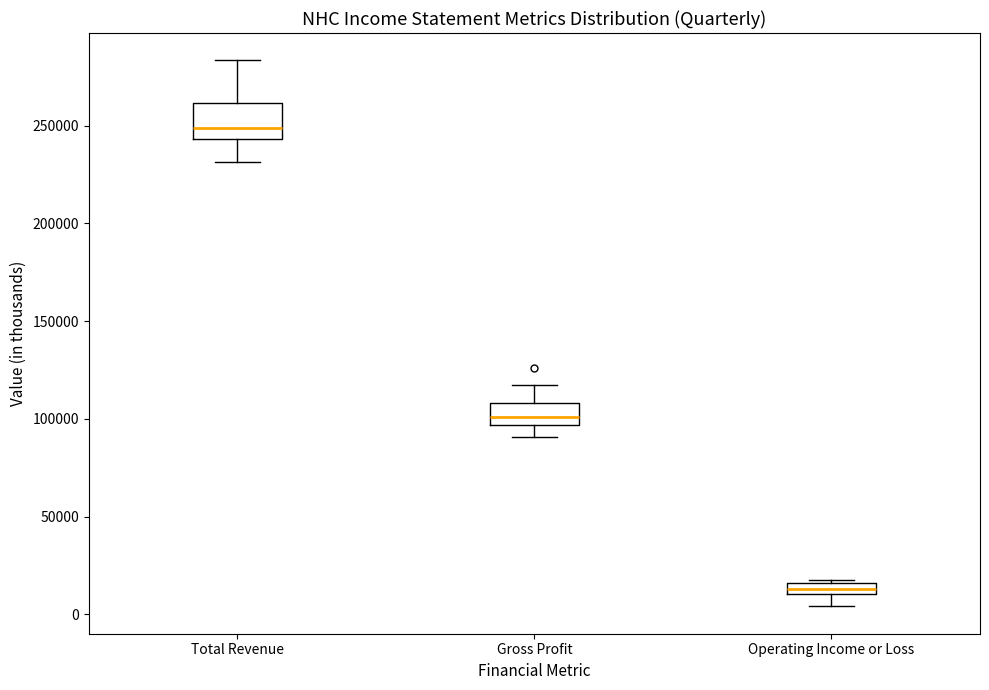

Which box has the lowest median line?

Operating Income or Loss